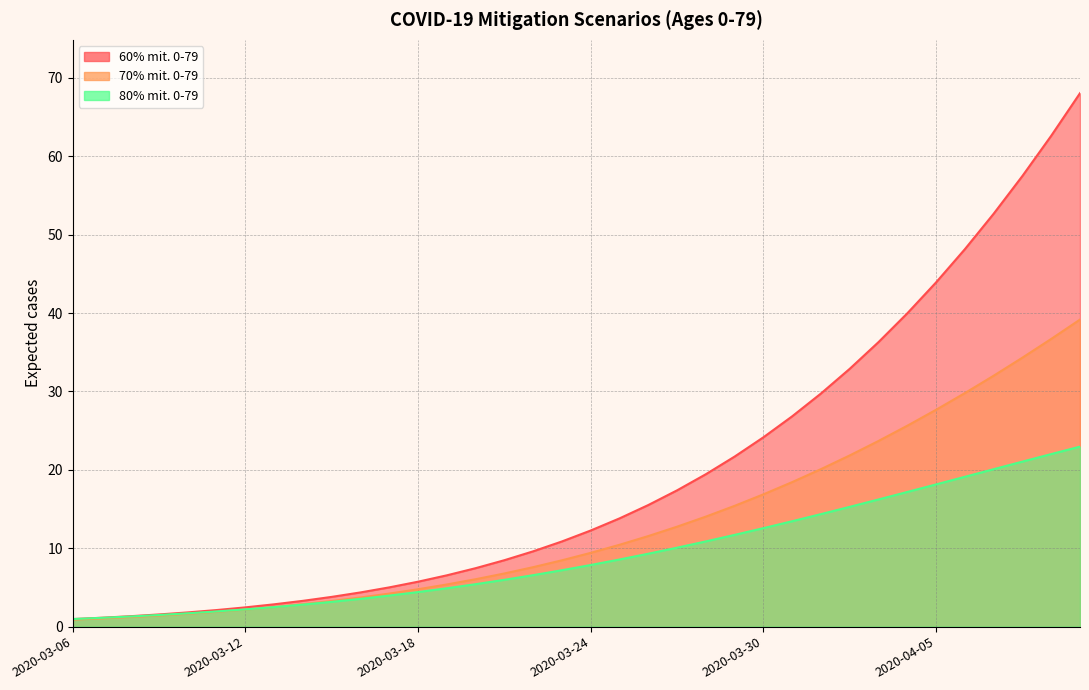

What is the spread (max minus min) of values at 2020-03-31?

13.4